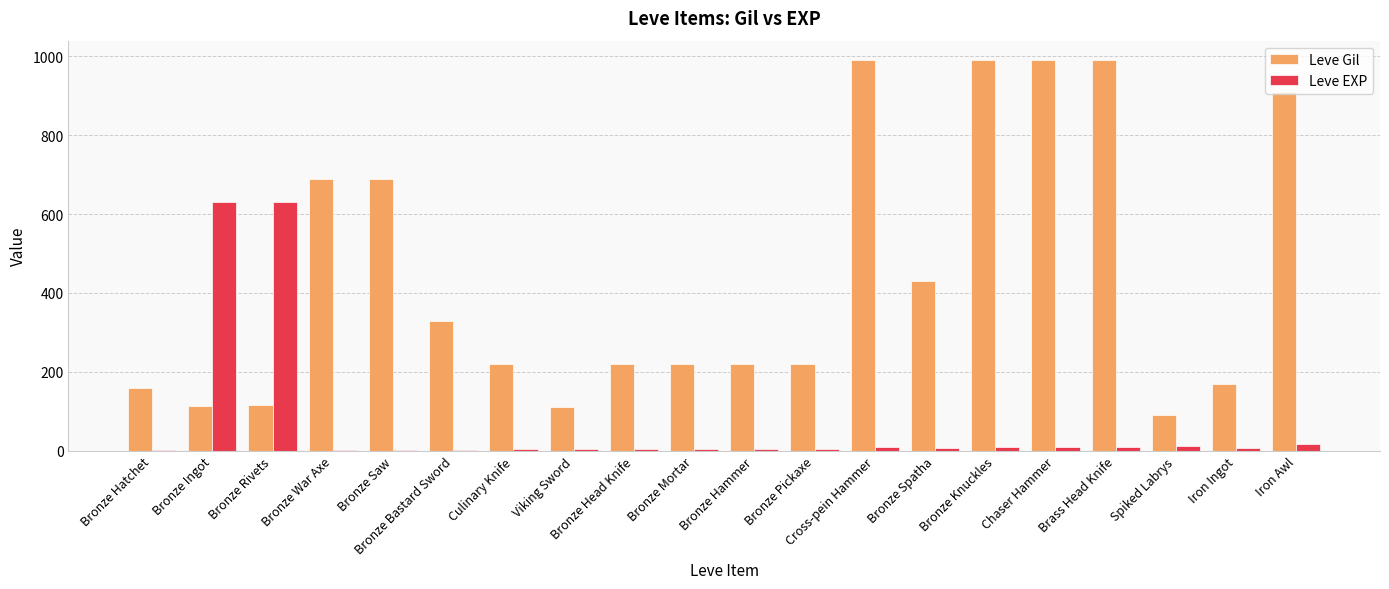

The value of Leve Gil at Chaser Hammer is 990. True or false?

True